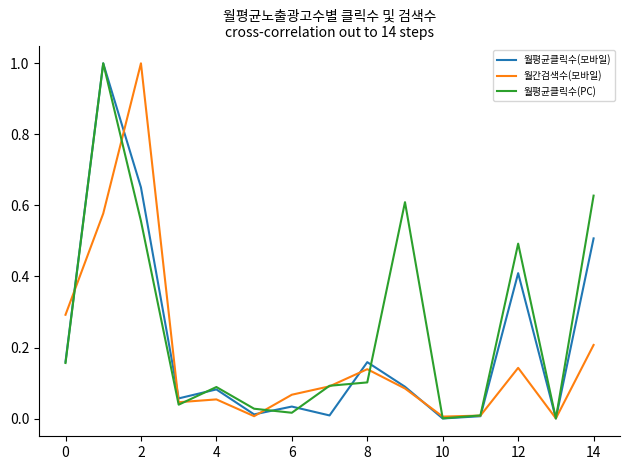

What is the maximum value shown in the chart?

1.0